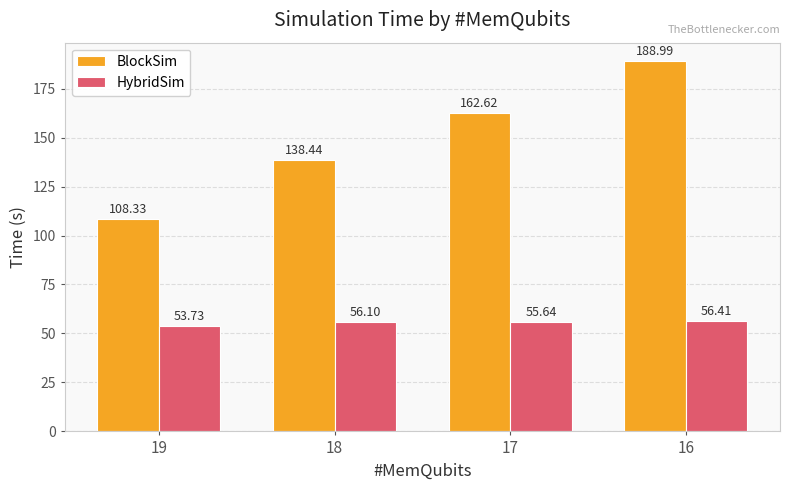

List the labels in order of BlockSim value, smallest first.

19, 18, 17, 16